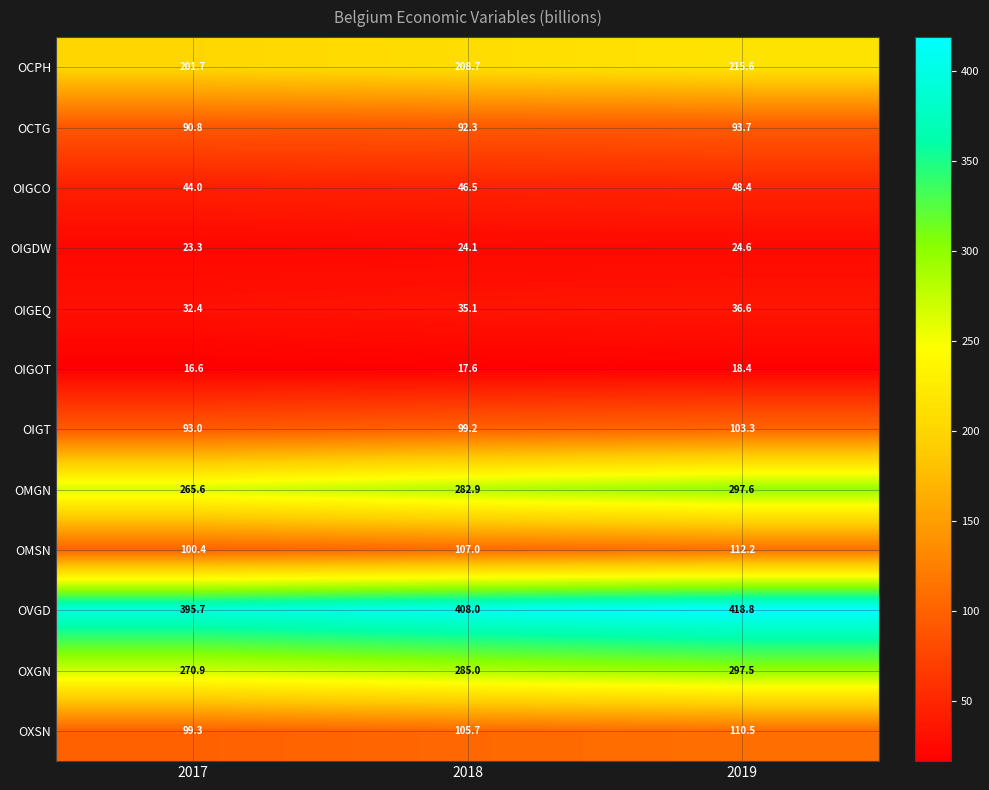

Where does the OCPH series first go above 208?

2018